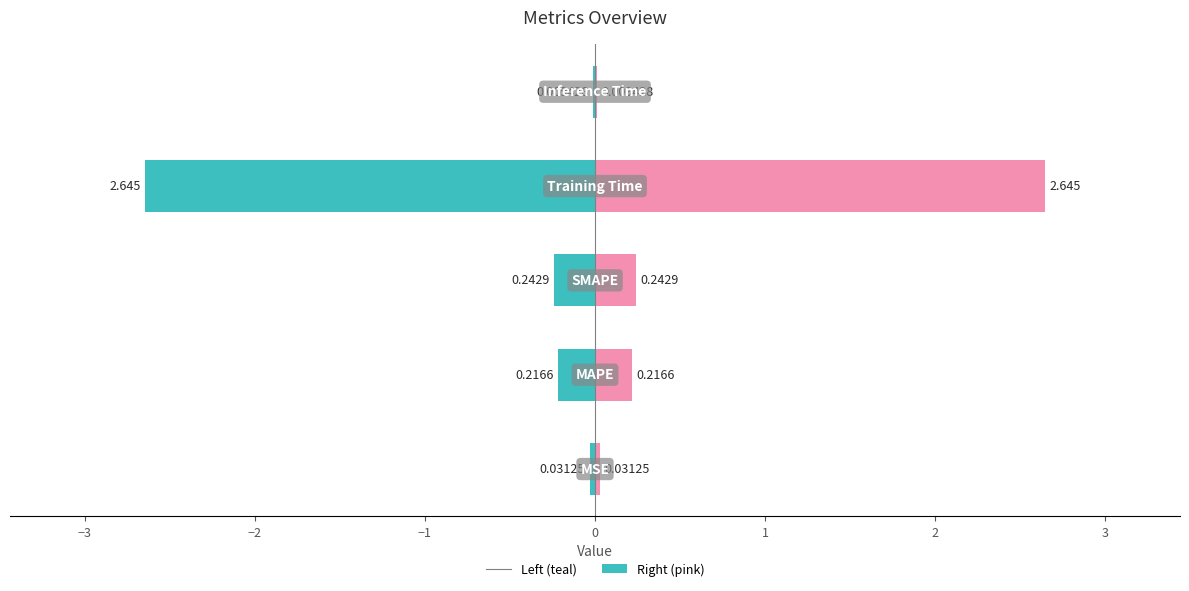

The col_1 (right) series shows 0.1 at −3. True or false?

False